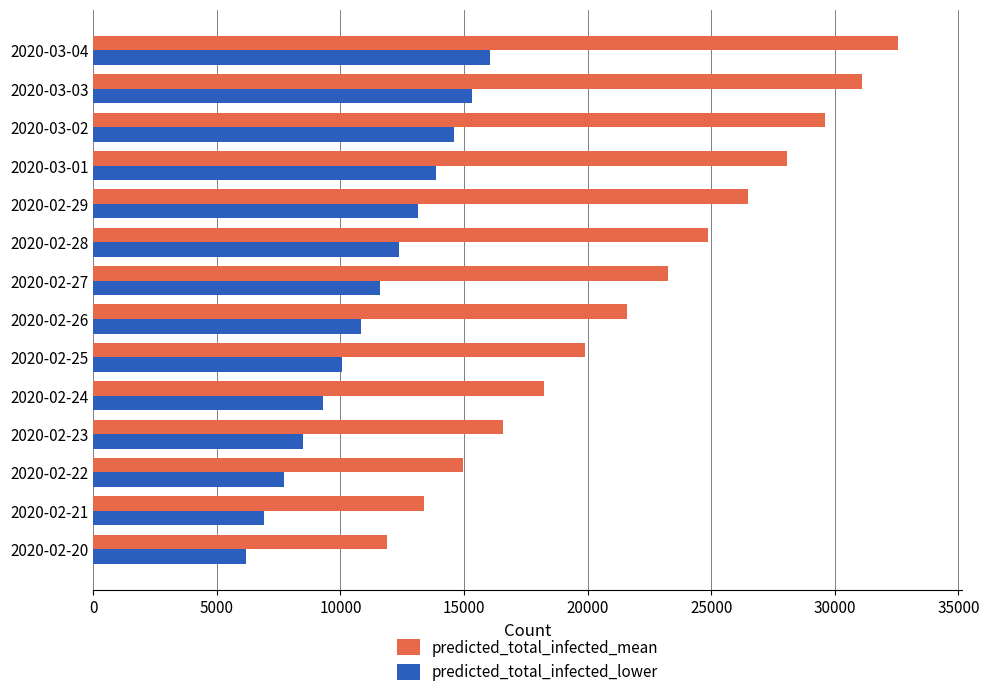

What is the sum of all predicted_total_infected_lower values?

156354